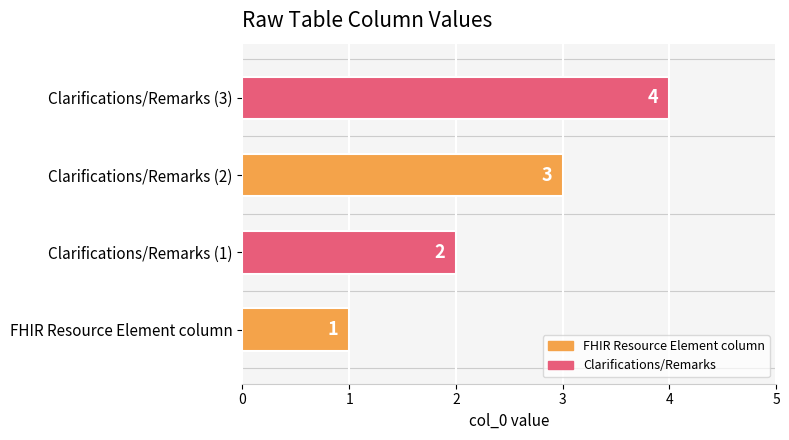

What is the change in value from FHIR Resource Element column to Clarifications/Remarks (1)?

+1